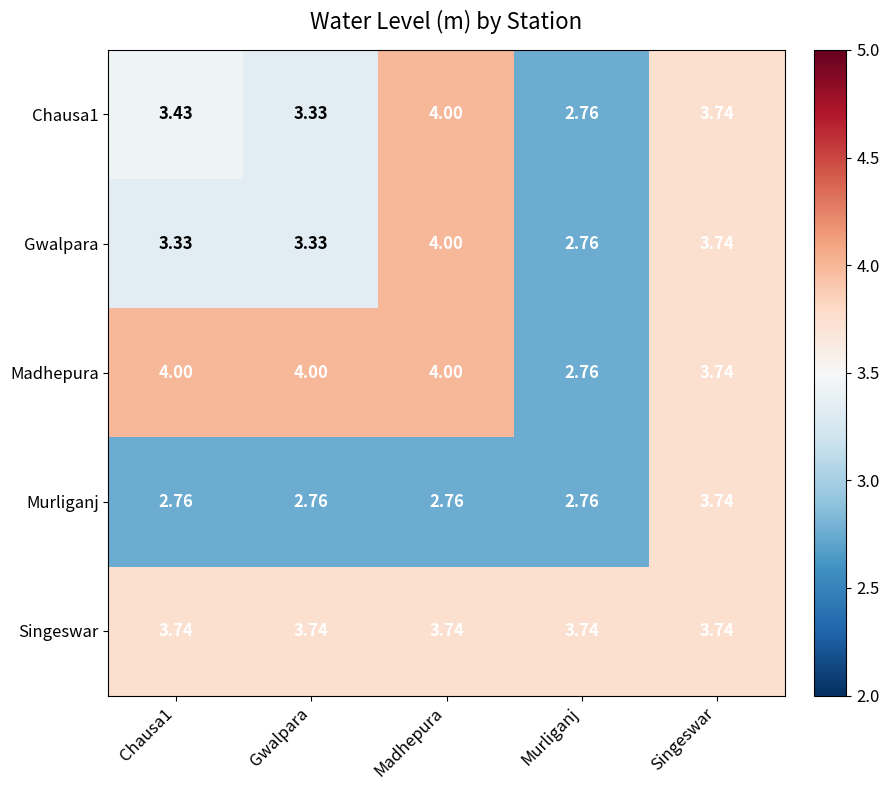

At how many categories does at least one series exceed 3?

5